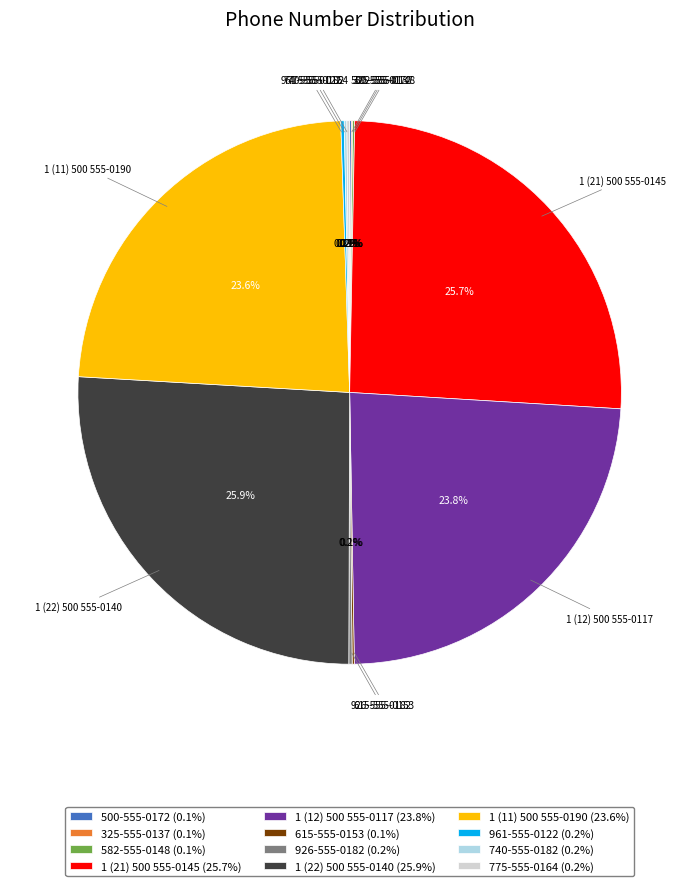

What percentage is NOT represented by 1 (11) 500 555-0190 (23.6%)?

76.4%